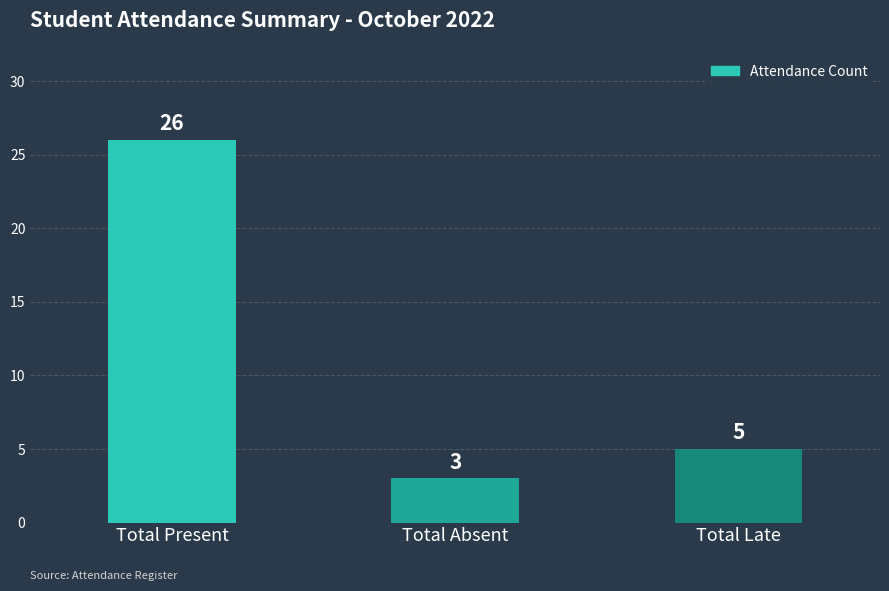

Where does the data first go above 5?

Total Present